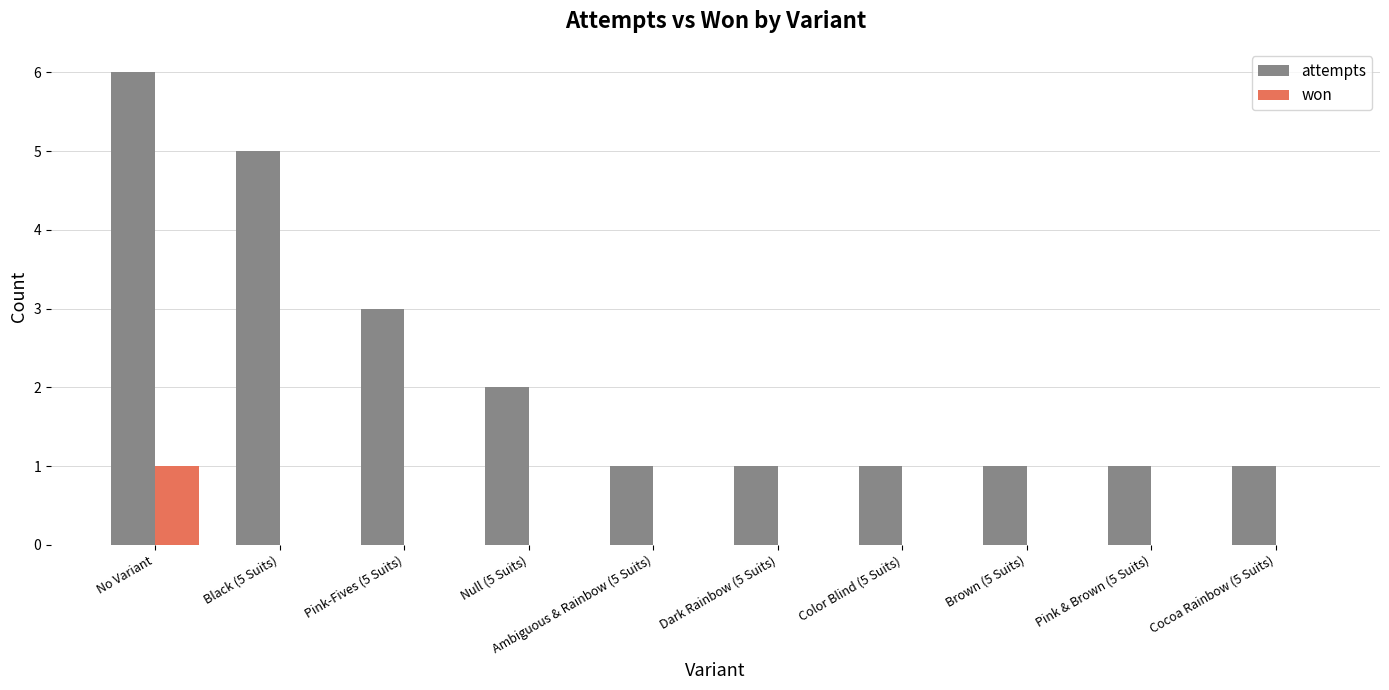

The value of won at Pink & Brown (5 Suits) is -1. True or false?

False